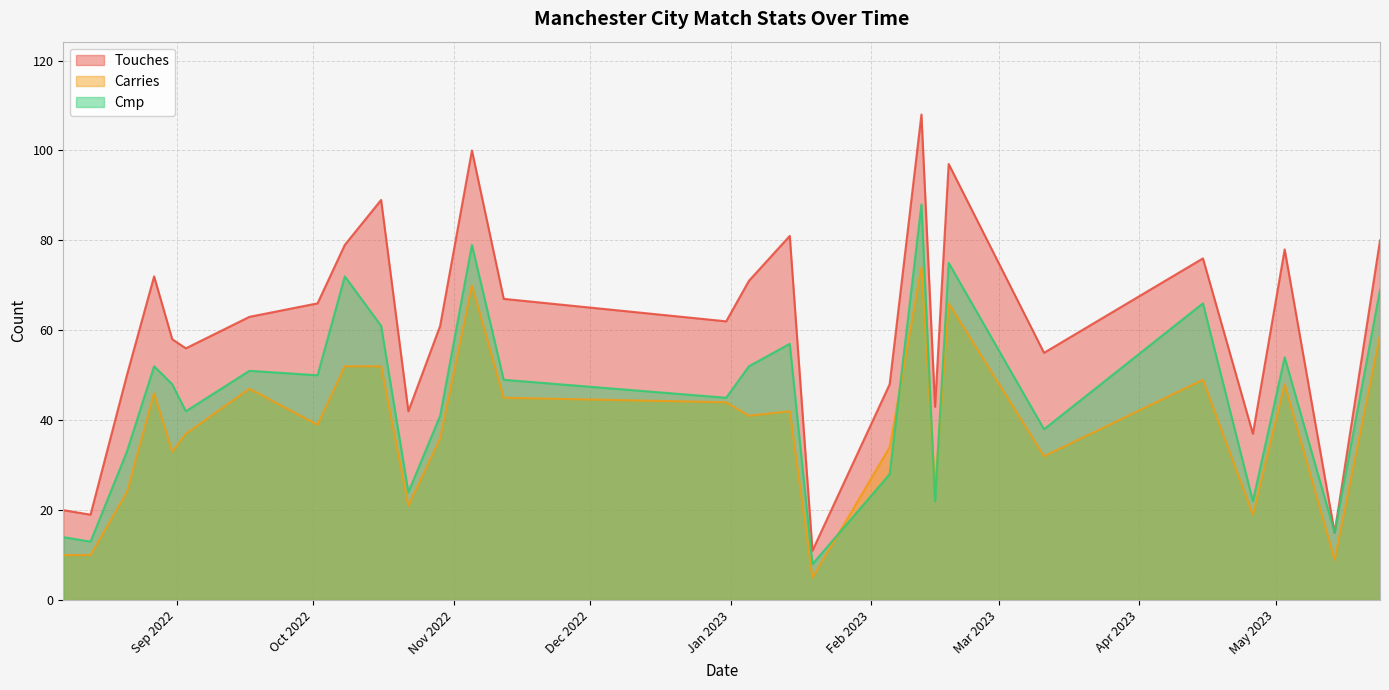

The Cmp series shows 14 at 2022-08-07. True or false?

True